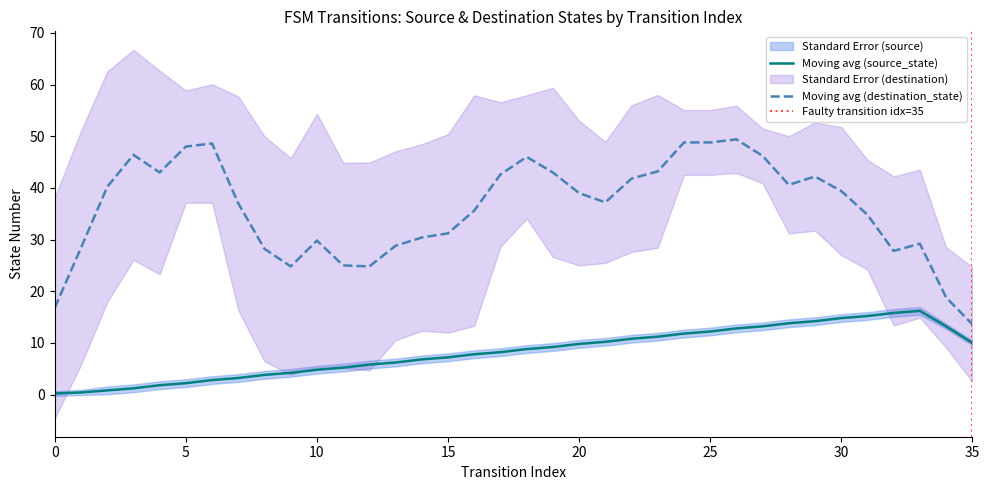

Is this an area chart (filled region under the line)?

No